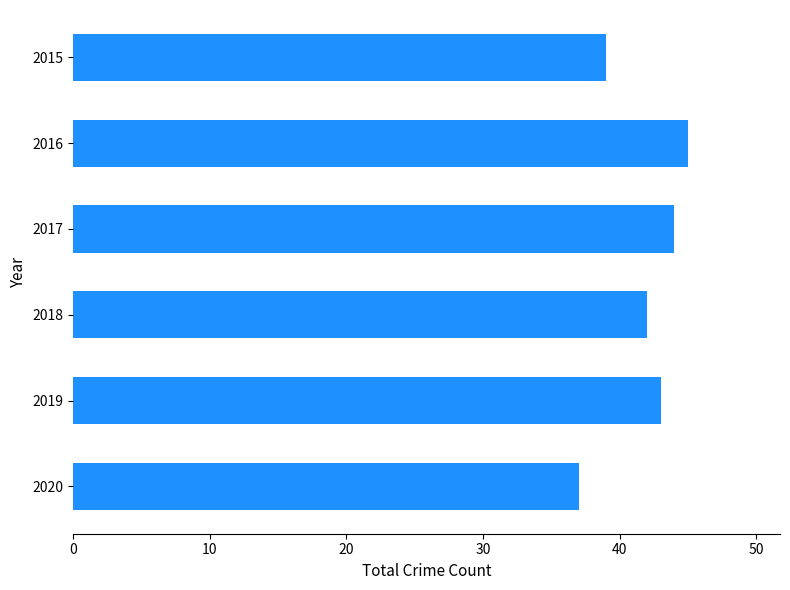

At which label is the value closest to 41?

2018